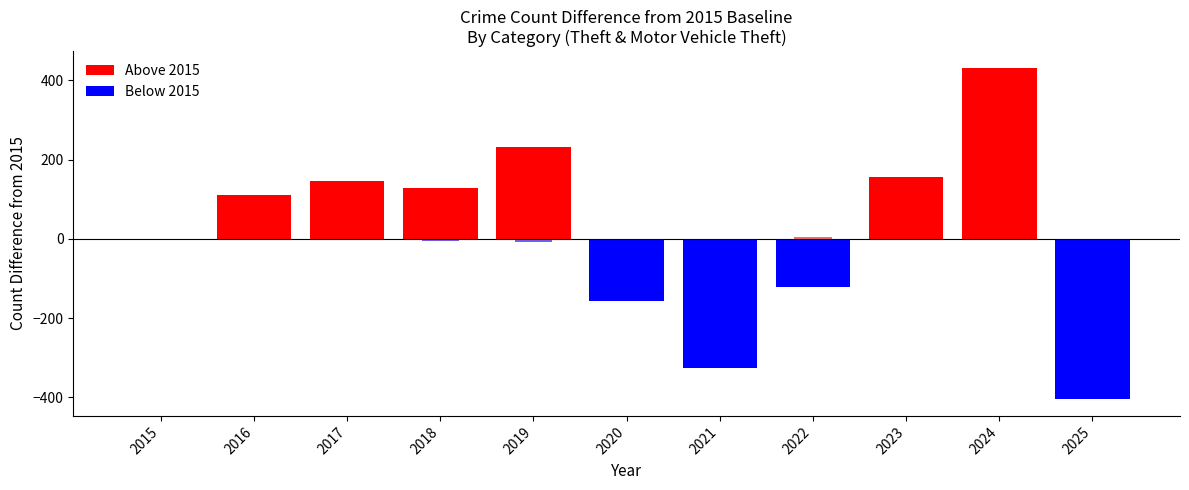

Are the bars horizontal?

No